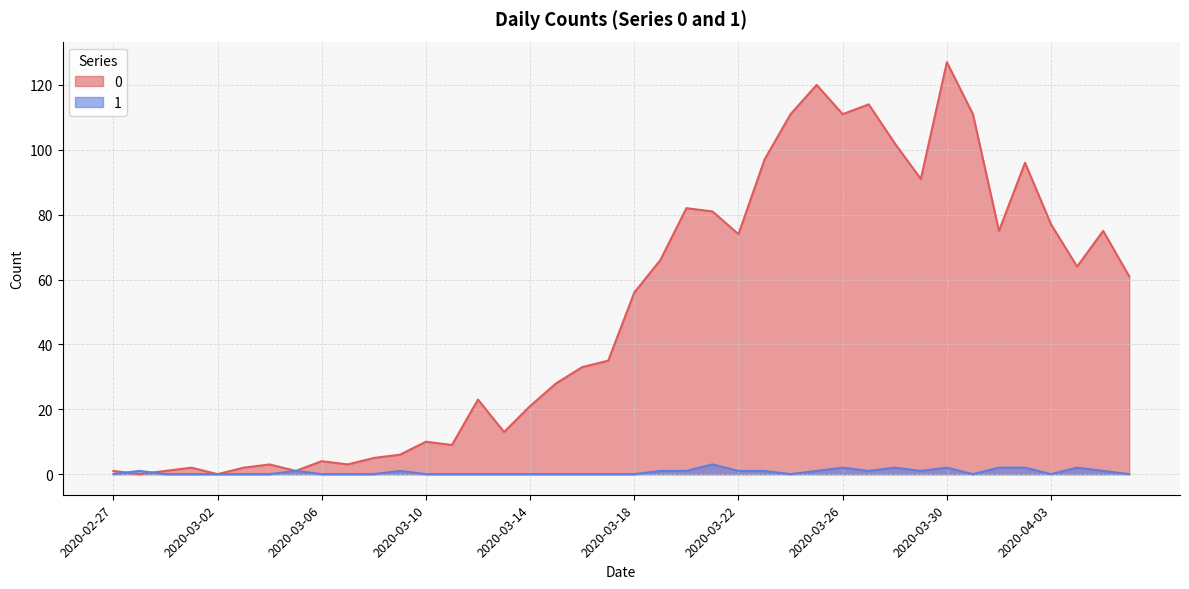

Reading left to right, what are all the values shown in this chart?

0: 2020-02-27=1	2020-02-28=0	2020-02-29=1	2020-03-01=2	2020-03-02=0	2020-03-03=2	2020-03-04=3	2020-03-05=1	2020-03-06=4	2020-03-07=3	2020-03-08=5	2020-03-09=6	2020-03-10=10	2020-03-11=9	2020-03-12=23	2020-03-13=13	2020-03-14=21	2020-03-15=28	2020-03-16=33	2020-03-17=35	2020-03-18=56	2020-03-19=66	2020-03-20=82	2020-03-21=81	2020-03-22=74	2020-03-23=97	2020-03-24=111	2020-03-25=120	2020-03-26=111	2020-03-27=114	2020-03-28=102	2020-03-29=91	2020-03-30=127	2020-03-31=111	2020-04-01=75	2020-04-02=96	2020-04-03=77	2020-04-04=64	2020-04-05=75	2020-04-06=61
1: 2020-02-27=0	2020-02-28=1	2020-02-29=0	2020-03-01=0	2020-03-02=0	2020-03-03=0	2020-03-04=0	2020-03-05=1	2020-03-06=0	2020-03-07=0	2020-03-08=0	2020-03-09=1	2020-03-10=0	2020-03-11=0	2020-03-12=0	2020-03-13=0	2020-03-14=0	2020-03-15=0	2020-03-16=0	2020-03-17=0	2020-03-18=0	2020-03-19=1	2020-03-20=1	2020-03-21=3	2020-03-22=1	2020-03-23=1	2020-03-24=0	2020-03-25=1	2020-03-26=2	2020-03-27=1	2020-03-28=2	2020-03-29=1	2020-03-30=2	2020-03-31=0	2020-04-01=2	2020-04-02=2	2020-04-03=0	2020-04-04=2	2020-04-05=1	2020-04-06=0